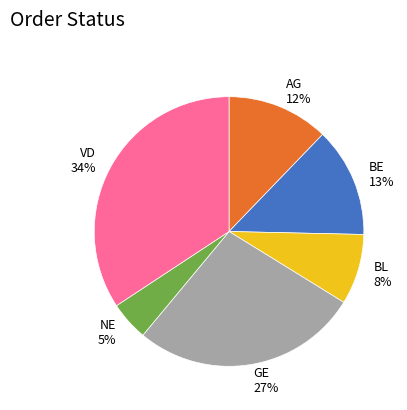

Do BL and BE together represent more than half of the pie?

No